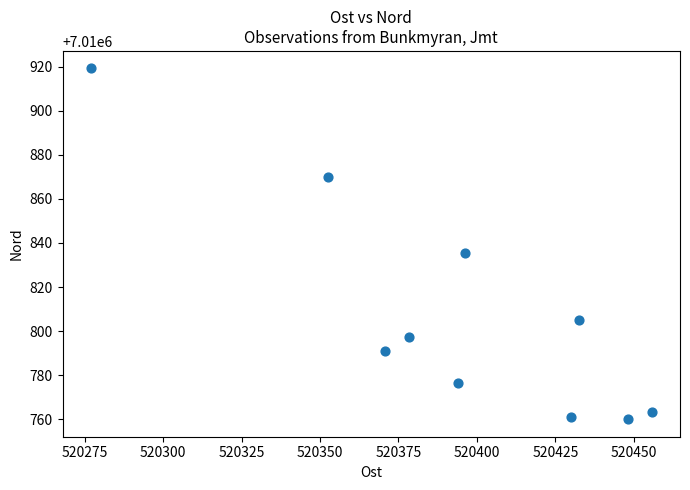

What Y value in the scatter plot is closest to 7010839?

7010835.6